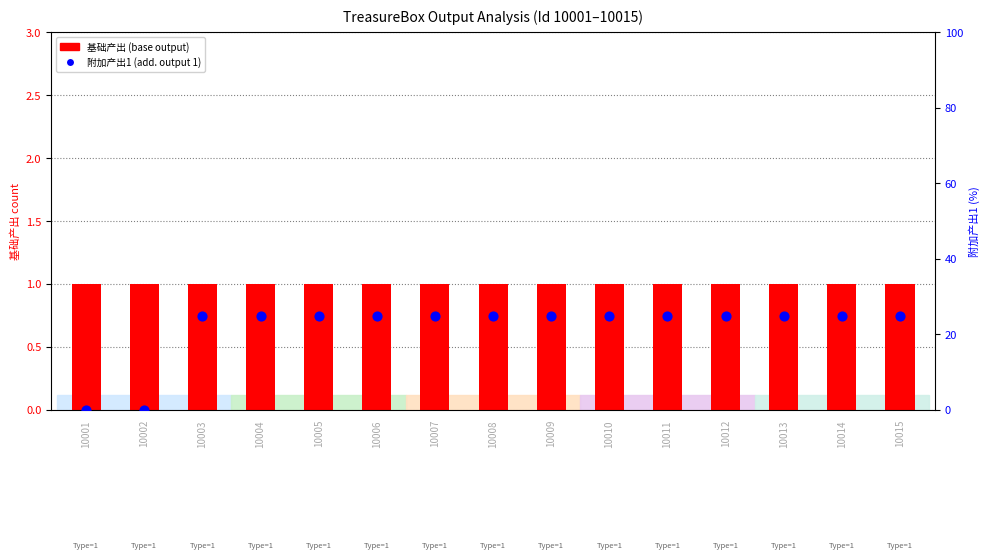

Which series reaches the maximum Y coordinate?

附加产出1 (add. output 1)